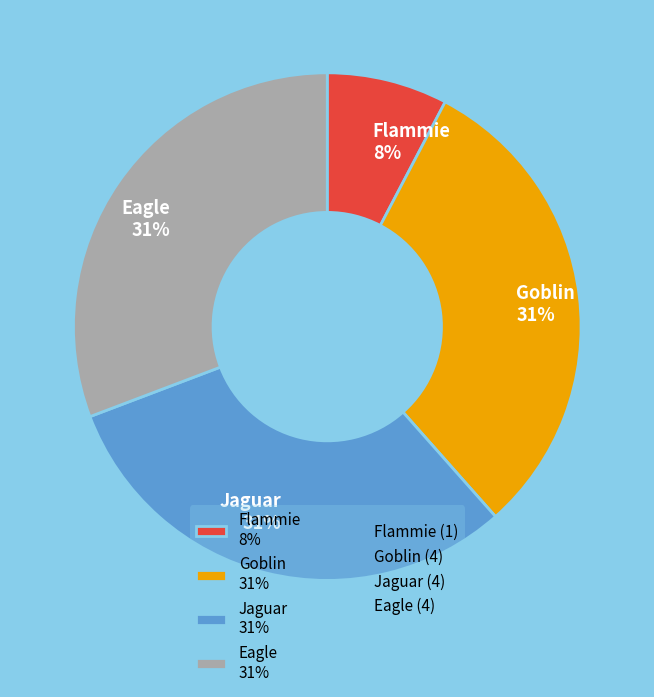

Is Jaguar 31% the majority of the pie?

No